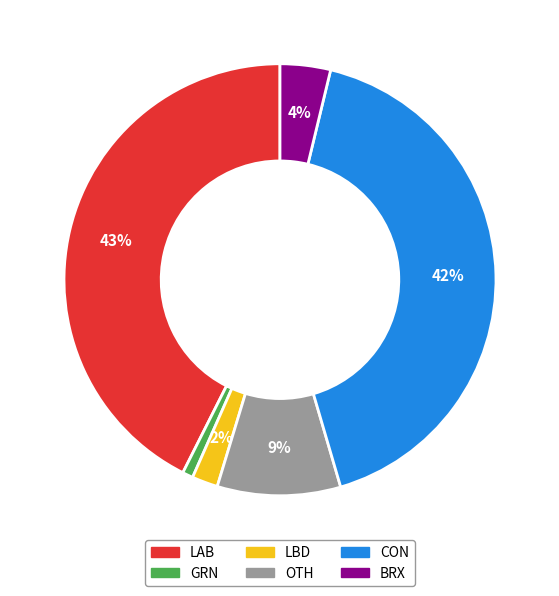

Between OTH and GRN, which is larger?

OTH